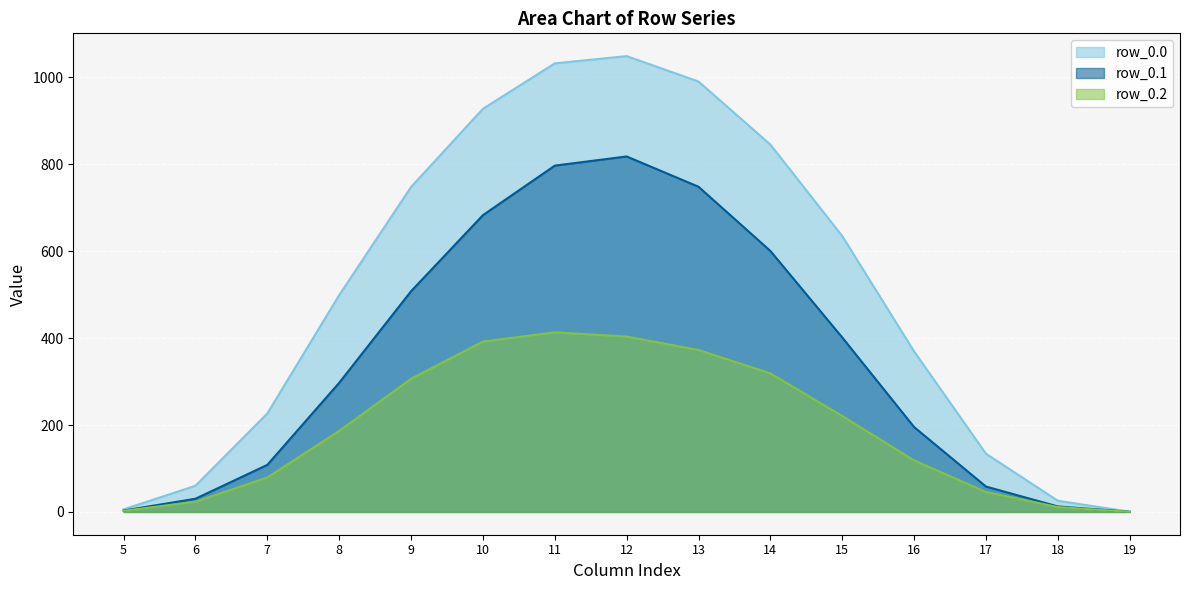

Reading left to right, extract all data points from this chart.

row_0.0_line: 5=5.9	6=60.2	7=226.6	8=498.8	9=747.6	10=927.5	11=1032.0	12=1048.7	13=990.3	14=845.2	15=634.7	16=369.2	17=133.9	18=25.7	19=0.5
row_0.1_line: 5=3.1	6=30.4	7=108.3	8=297.1	9=507.8	10=682.8	11=796.8	12=817.9	13=748.2	14=600.5	15=401.4	16=195.2	17=58.4	18=12.7	19=0.2
row_0.2_line: 5=2.6	6=23.4	7=79.3	8=186.4	9=306.3	10=392.0	11=413.3	12=403.4	13=372.6	14=318.9	15=220.8	16=118.5	17=45.9	18=11.3	19=0.1